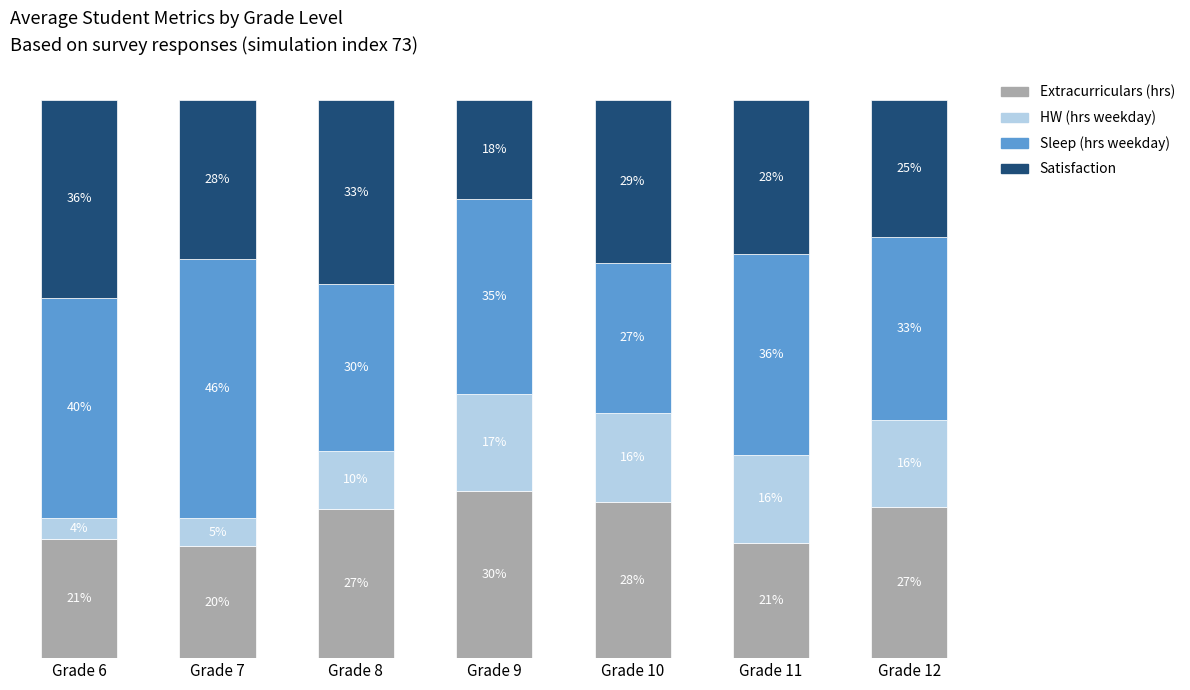

At which label does Extracurriculars (hrs) reach its minimum?

Grade 7